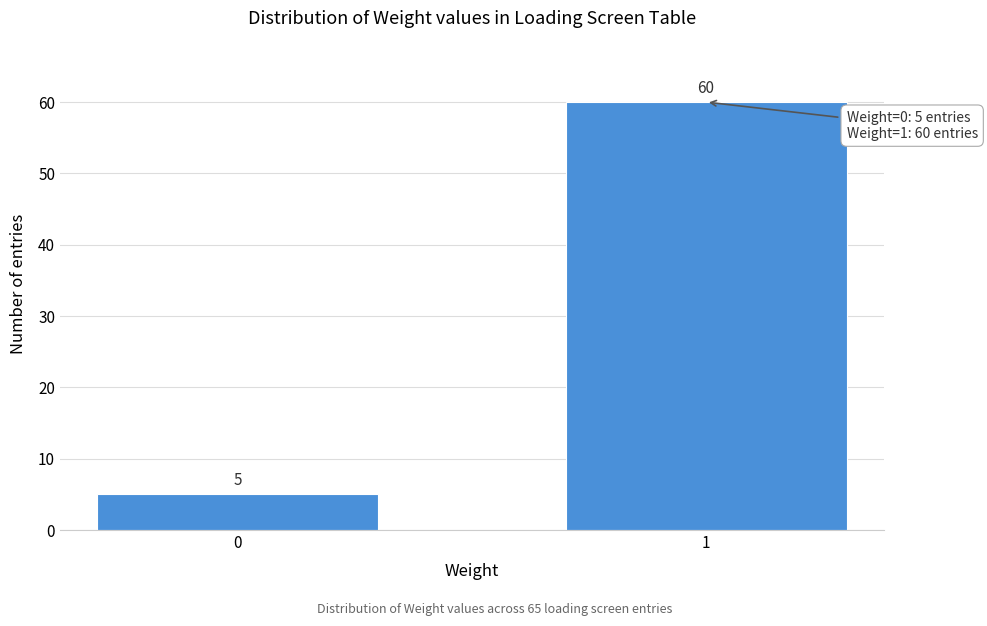

Reading left to right, extract all data points from this chart.

0=5	1=60